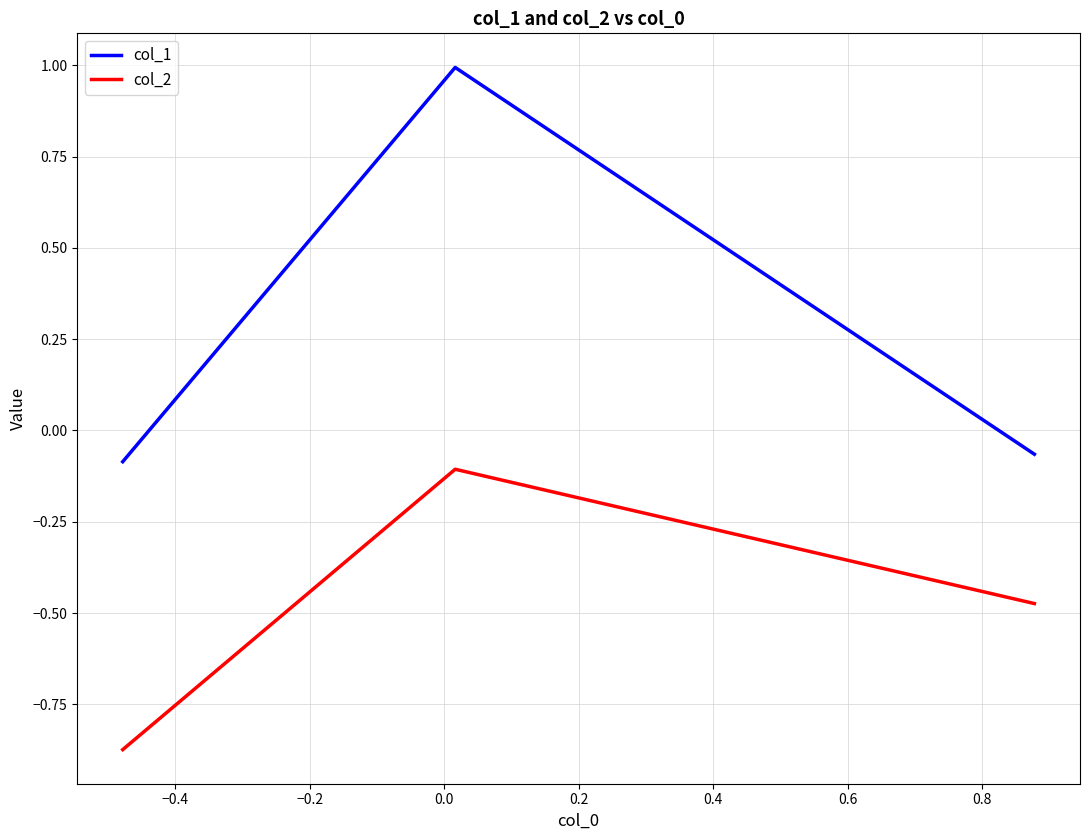

List the series in order of their overall mean, lowest first.

col_2, col_1